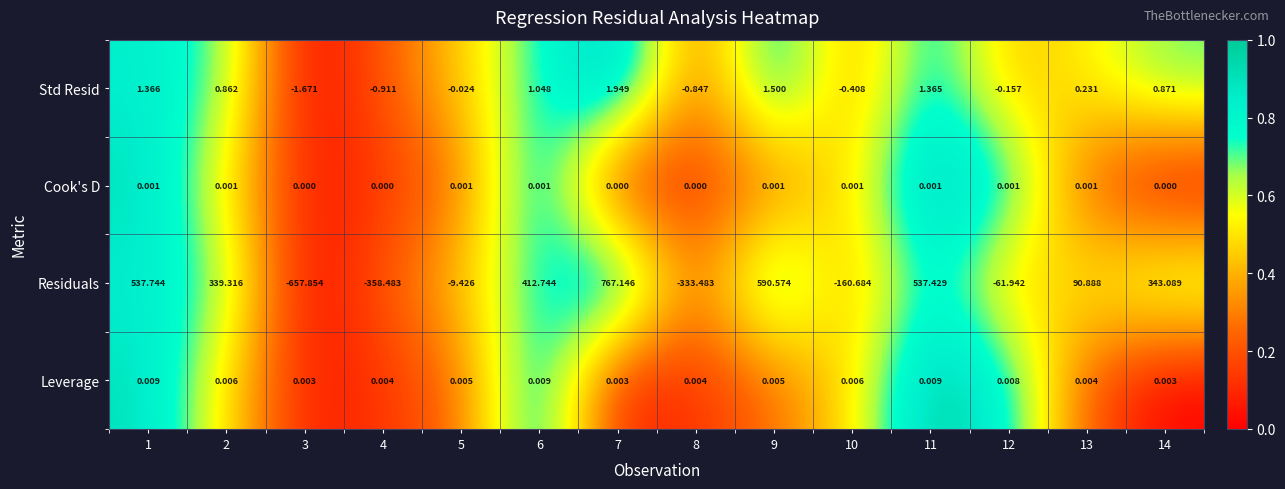

List the series in order of their peak value, lowest first.

Cook's D, Leverage, Std Resid, Residuals